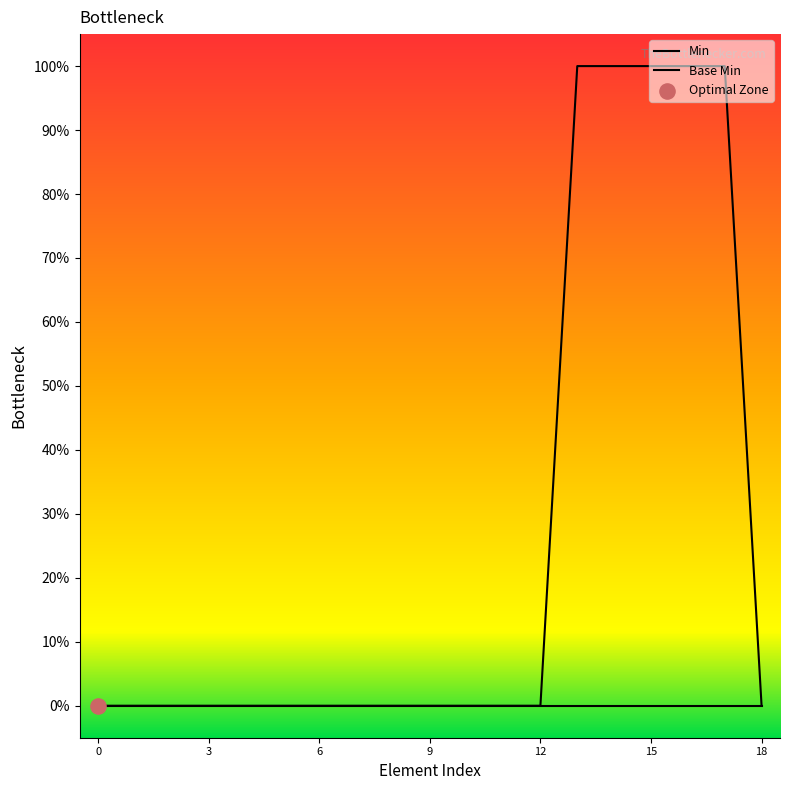

Which series has the widest spread of Y values?

Min